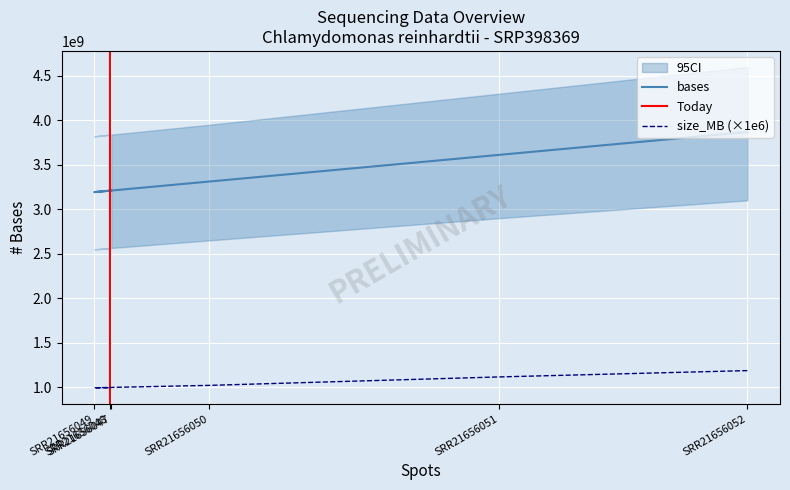

Reading left to right, what are all the values shown in this chart?

bases: SRR21656052=3868587150	SRR21656051=3612087600	SRR21656050=3311805900	SRR21656049=3192977700	SRR21656048=3208927800	SRR21656047=3210403800
size_MB: SRR21656052=1186000000	SRR21656051=1115000000	SRR21656050=1020000000	SRR21656049=993000000	SRR21656048=993000000	SRR21656047=994000000